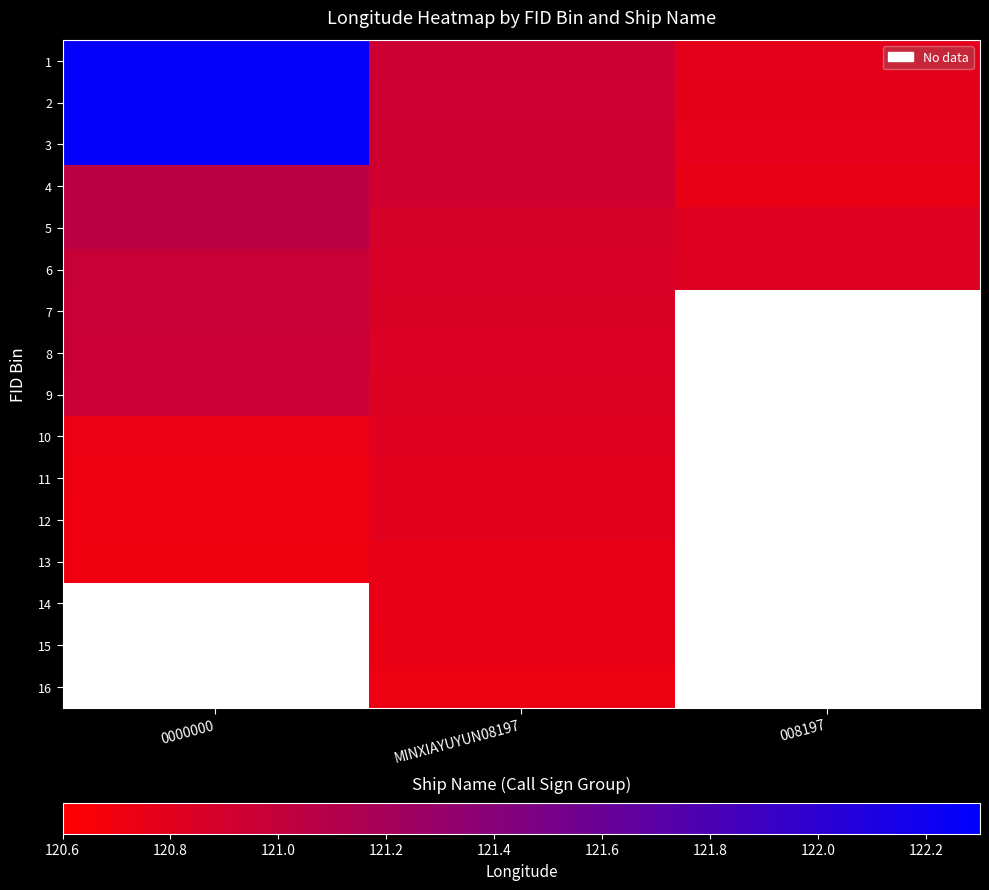

At which label does 6 reach its minimum?

008197